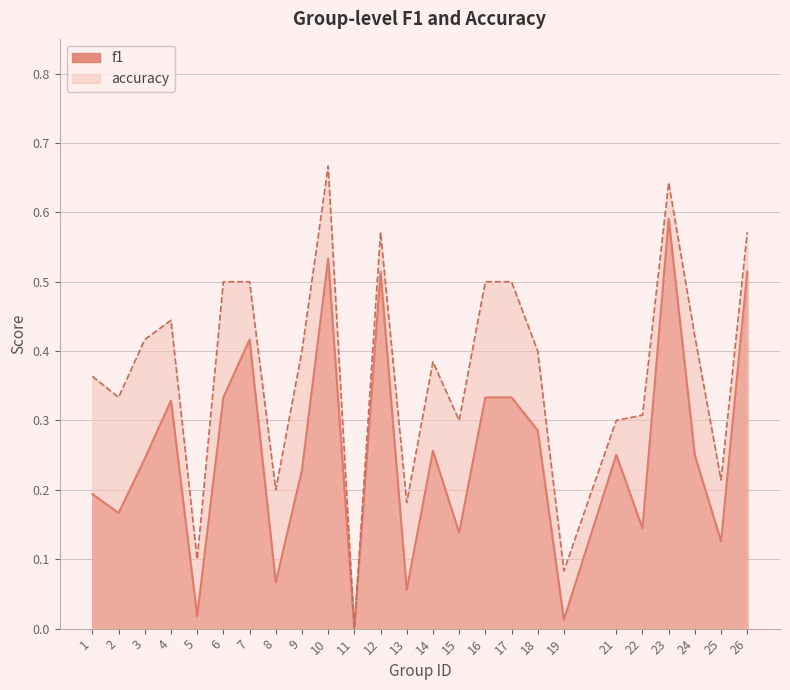

What is the approximate value of accuracy at 19?

0.1